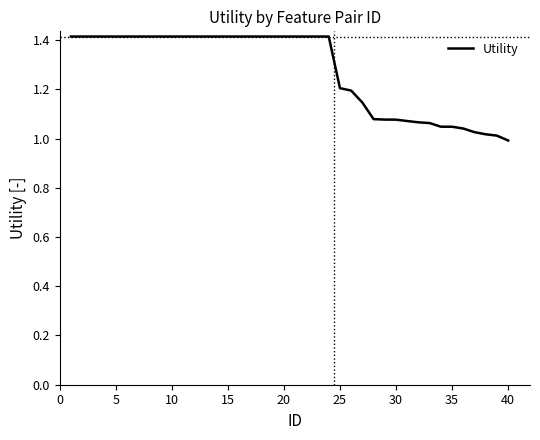

Reading left to right, extract all data points from this chart.

1.4	1.4	1.4	1.4	1.4	1.4	1.4	1.4	1.4	1.4	1.4	1.4	1.4	1.4	1.4	1.4	1.4	1.4	1.4	1.4	1.4	1.4	1.4	1.4	1.2	1.2	1.1	1.1	1.1	1.1	1.1	1.1	1.1	1.0	1.0	1.0	1.0	1.0	1.0	1.0